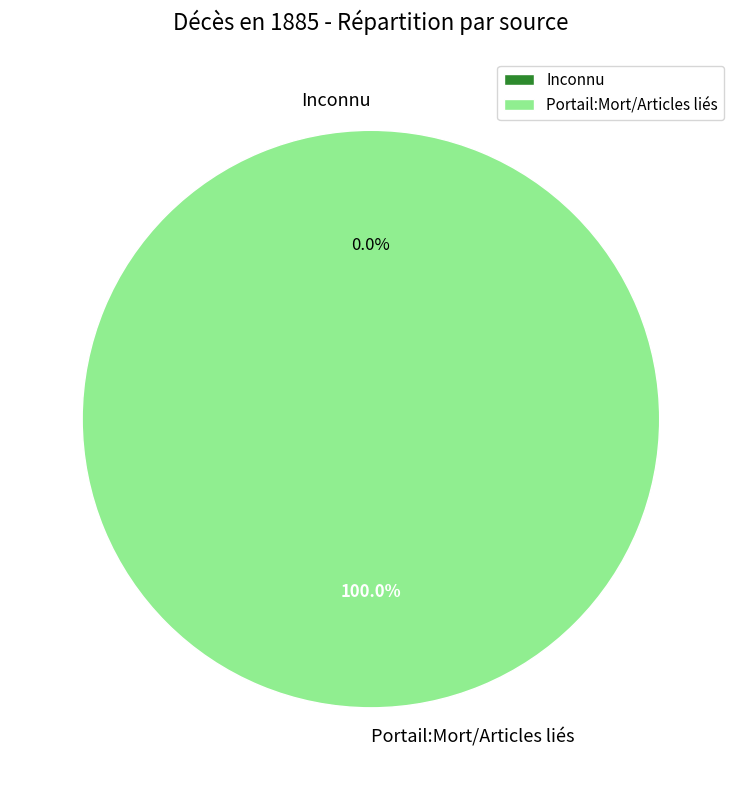

Do Inconnu and Portail:Mort/Articles liés together represent more than half of the pie?

Yes